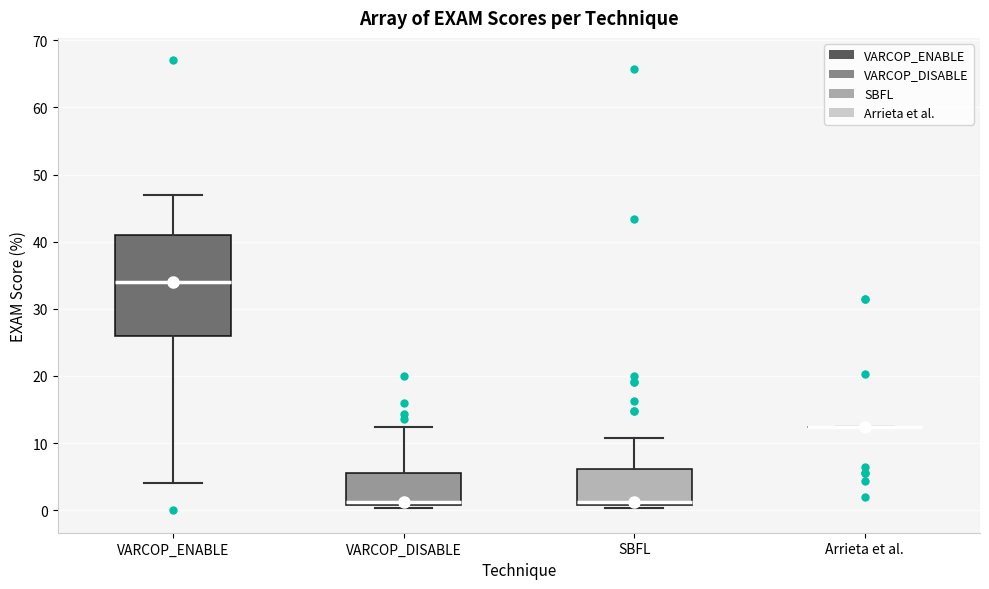

Where is the lower edge of the box for VARCOP_ENABLE on the y-axis? The values are not printed on the chart, so give them approximately, as read against the axis.

26